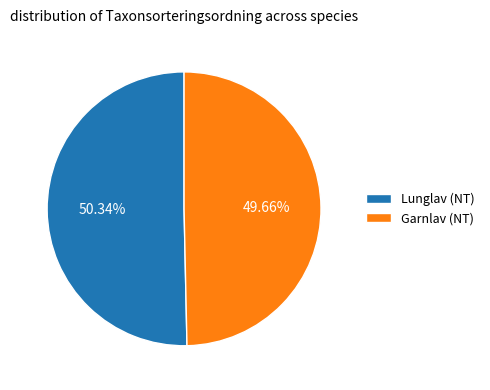

Combined, do Lunglav (NT) and Garnlav (NT) account for over 50%?

Yes